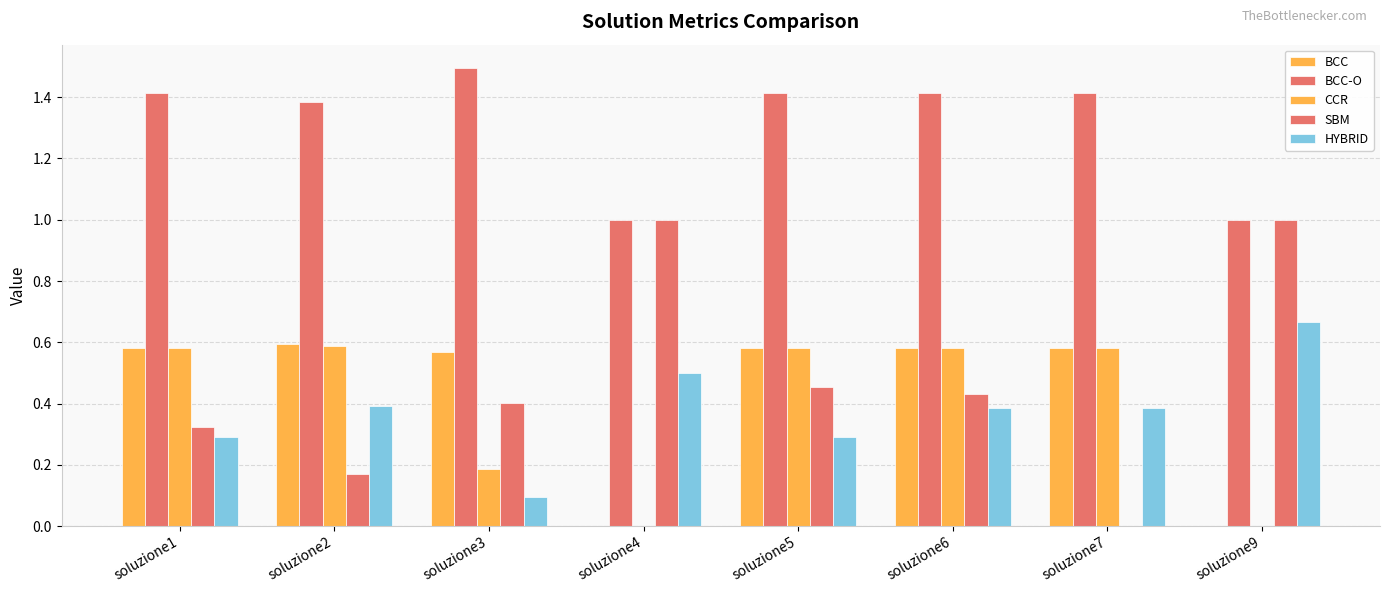

Count the number of categories in the chart.

8